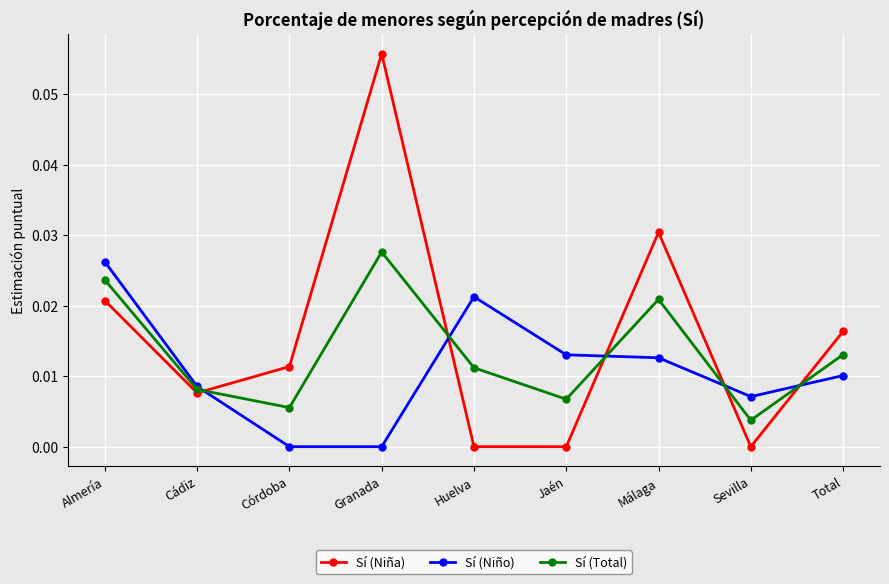

Which category has the highest value in the Sí (Total) series?

Granada